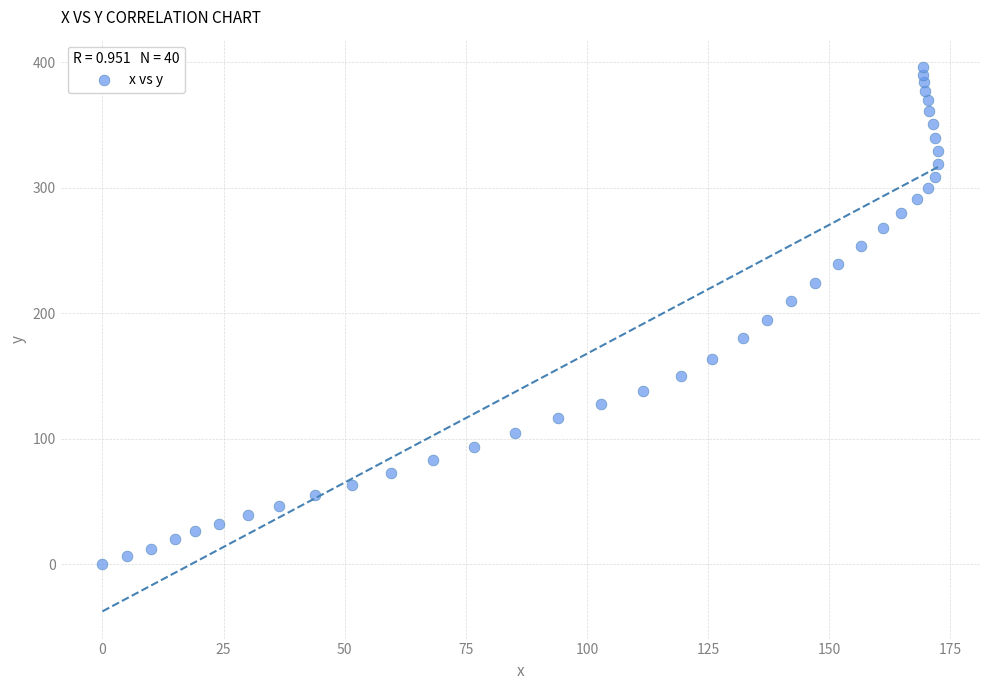

What is the range of Y values (max minus min)?

396.4